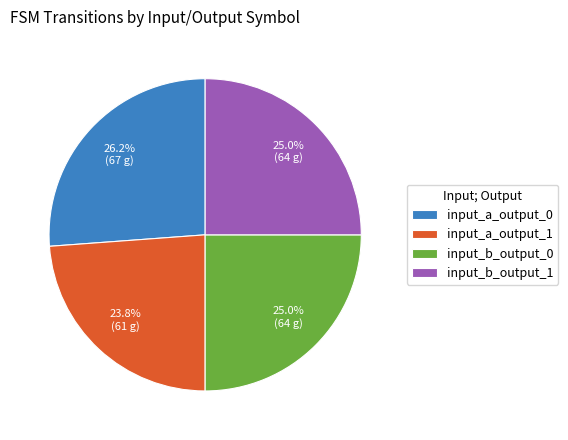

What is the ratio of the value at input_a_output_1 to the value at input_a_output_0?

0.9